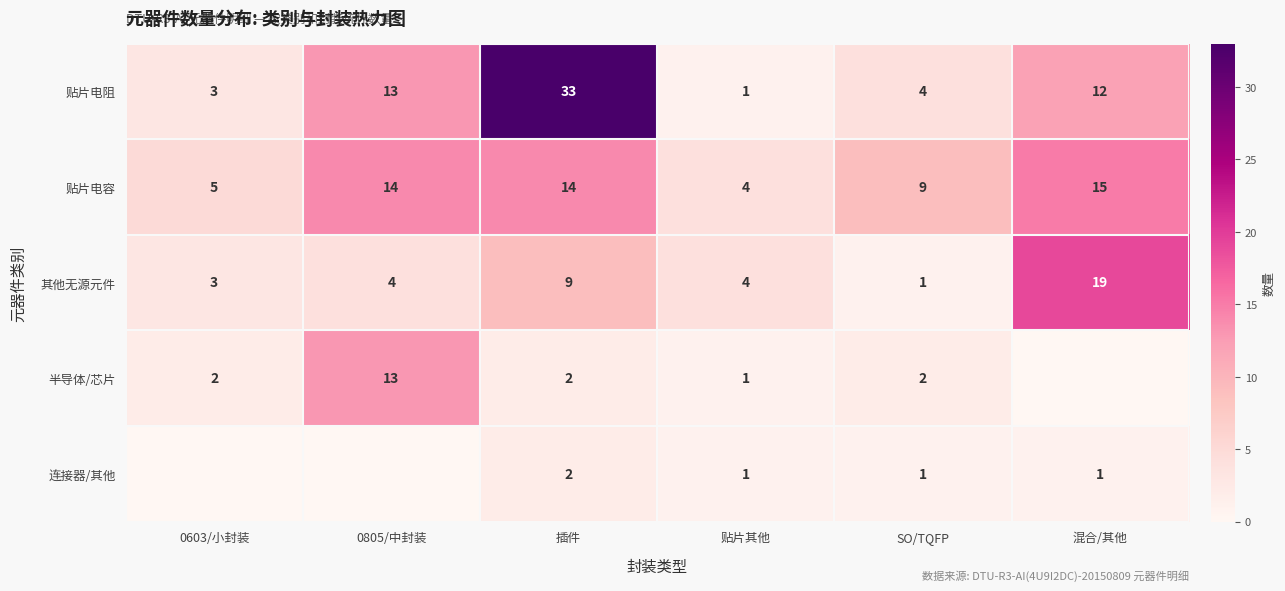

What is the difference between the highest and lowest values at SO/TQFP?

8